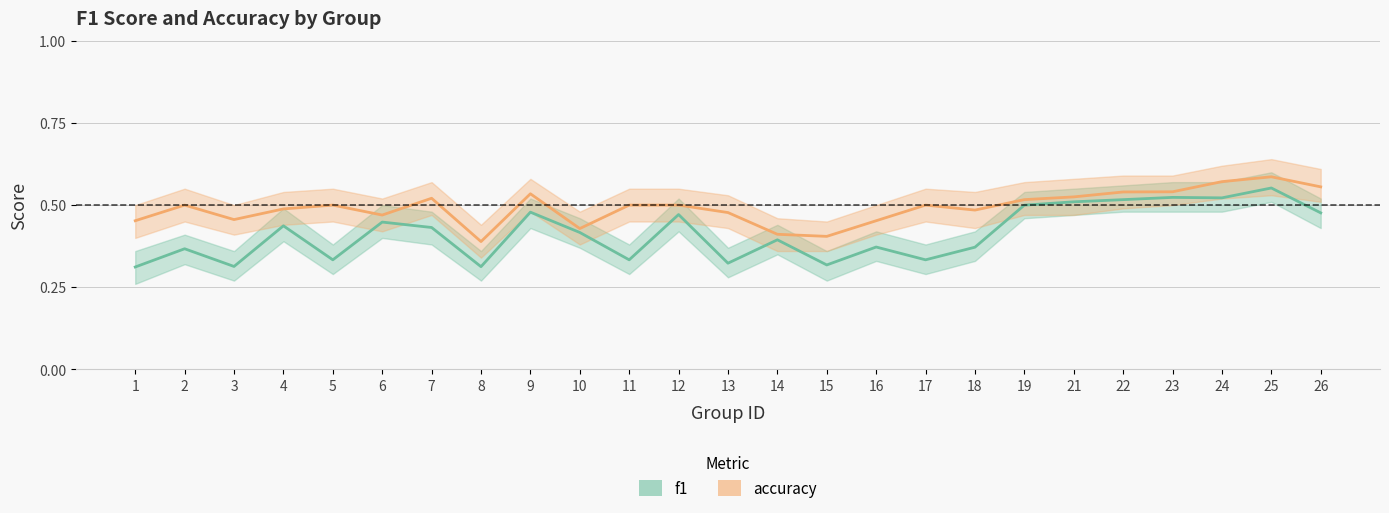

What is the smallest value displayed?

0.3